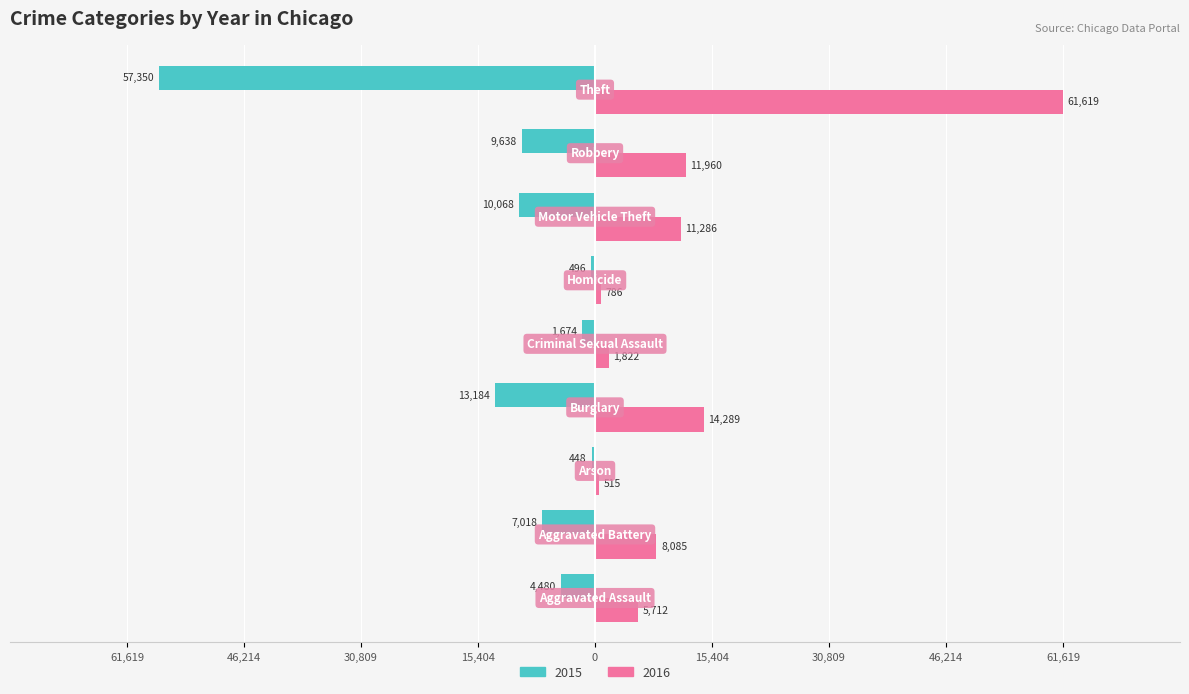

Reading right to left, transcribe all the data shown in this chart.

2015: Theft=-57350	Robbery=-9638	Motor Vehicle Theft=-10068	Homicide=-496	Criminal Sexual Assault=-1674	Burglary=-13184	Arson=-448	Aggravated Battery=-7018	Aggravated Assault=-4480
2016: Theft=61619	Robbery=11960	Motor Vehicle Theft=11286	Homicide=786	Criminal Sexual Assault=1822	Burglary=14289	Arson=515	Aggravated Battery=8085	Aggravated Assault=5712